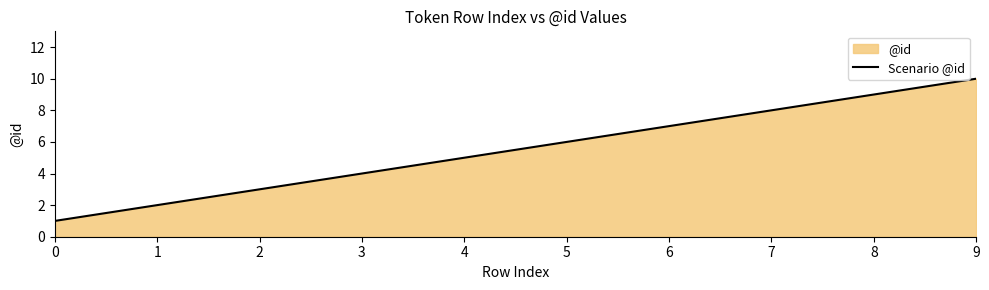

True or false: the data shows 8 at 7.

True